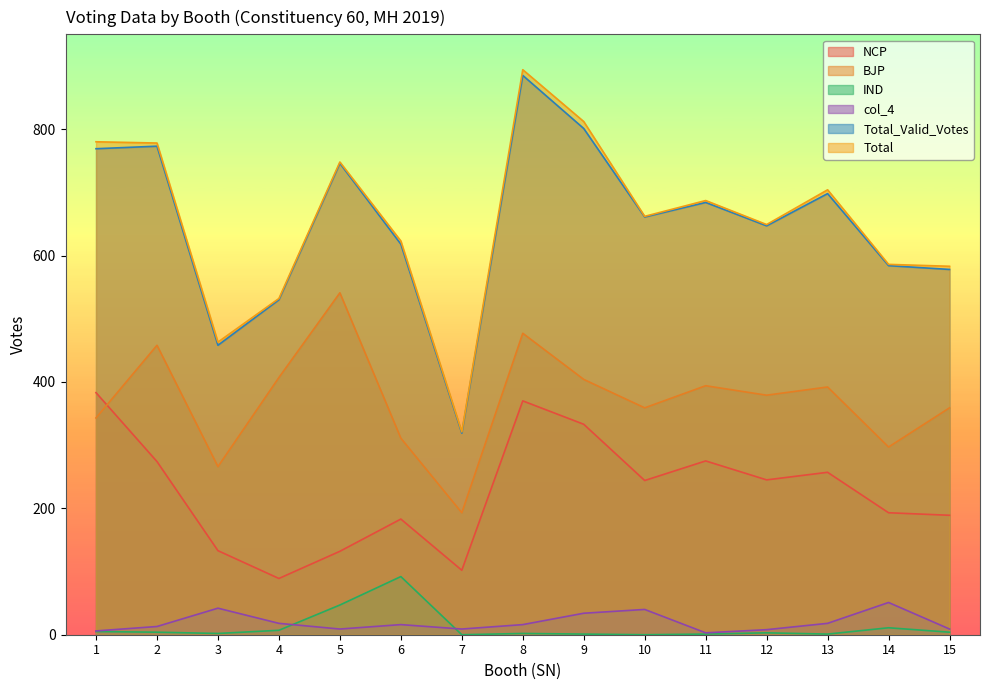

What is the difference between the maximum and minimum values in the Total_Valid_Votes series?

566